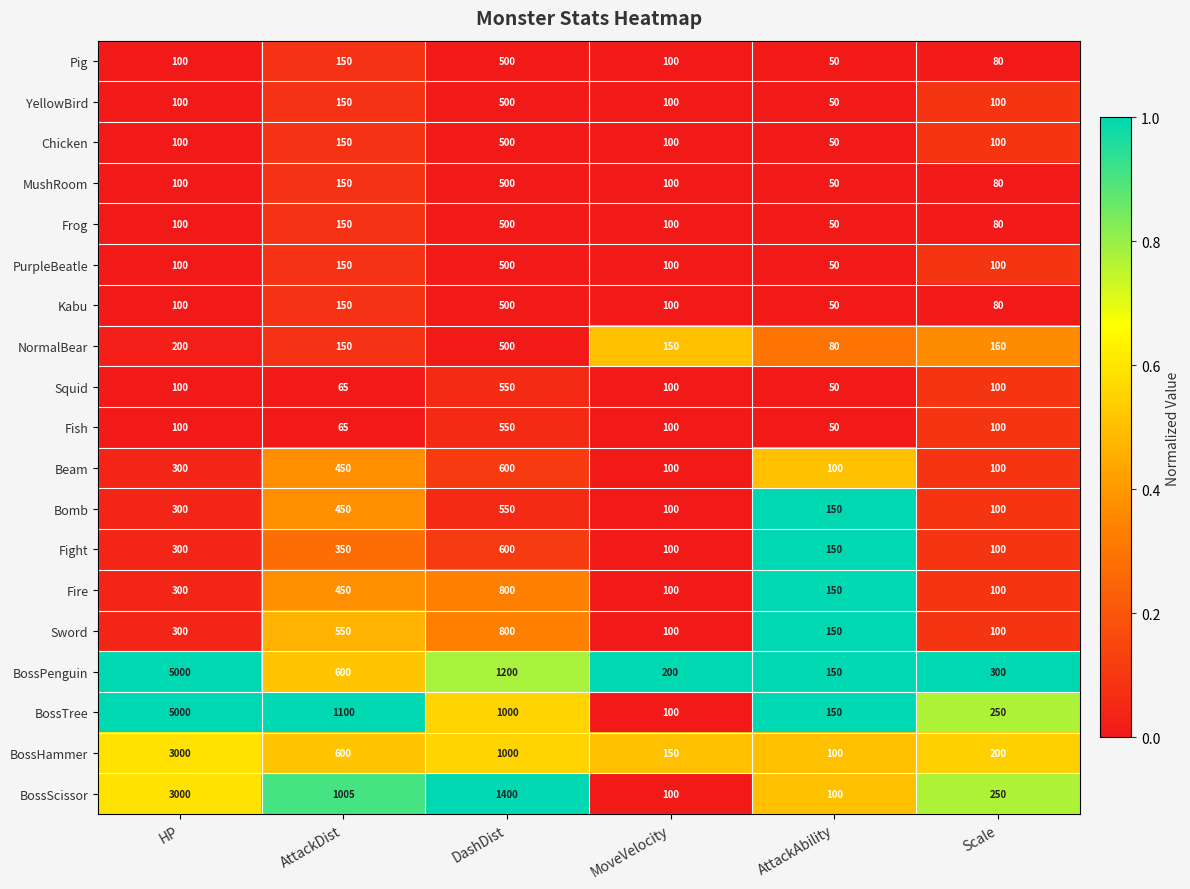

Is the value of Frog at Scale greater than the value of Beam at HP?

No